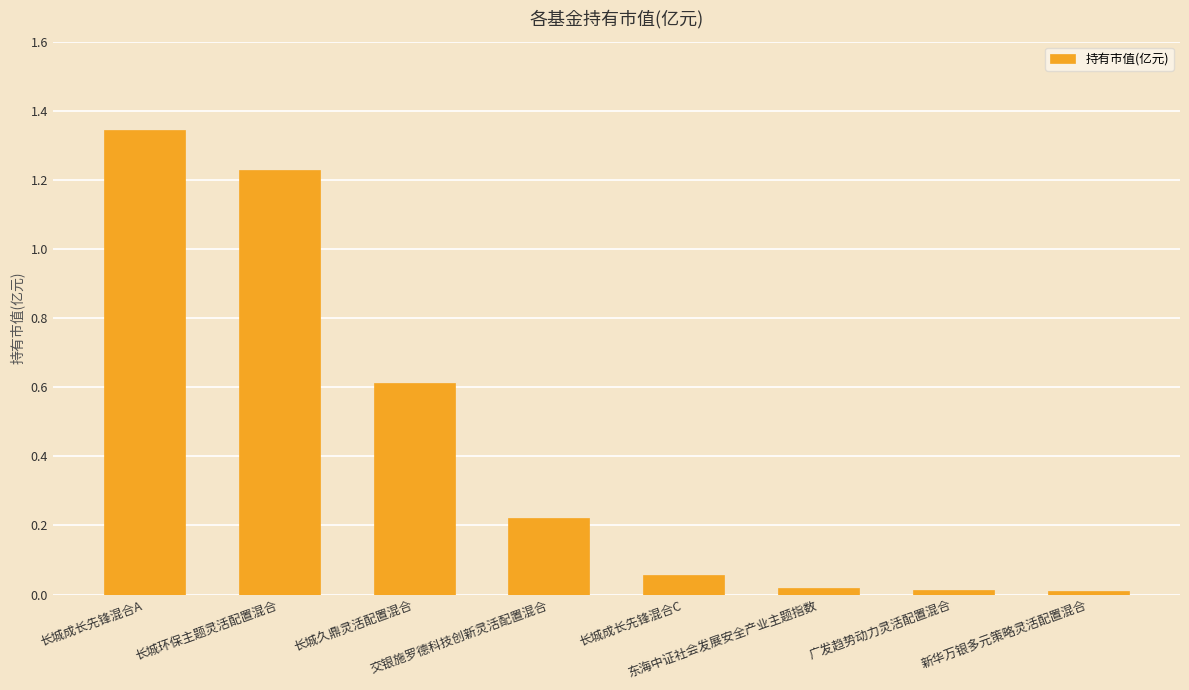

What is the average value?

0.4